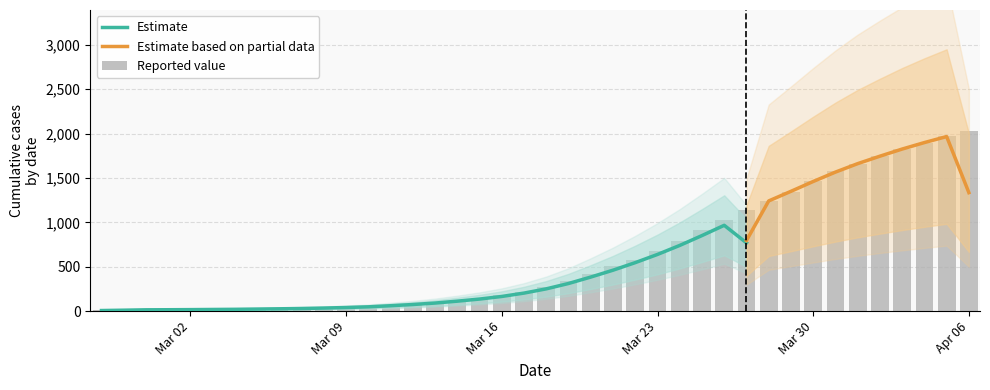

True or false: the data shows 24 at 2020-03-05.

True